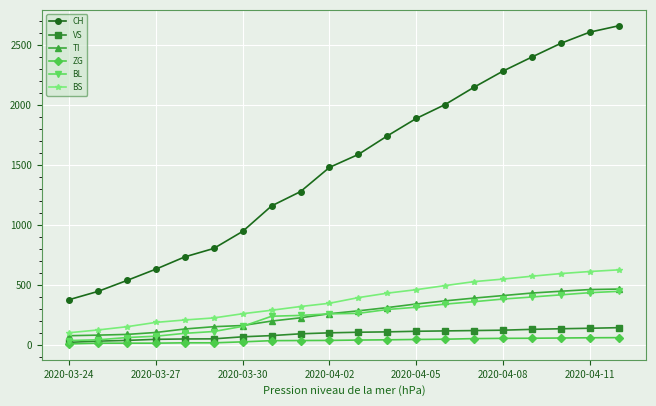

What is the sum of all TI values?

5452